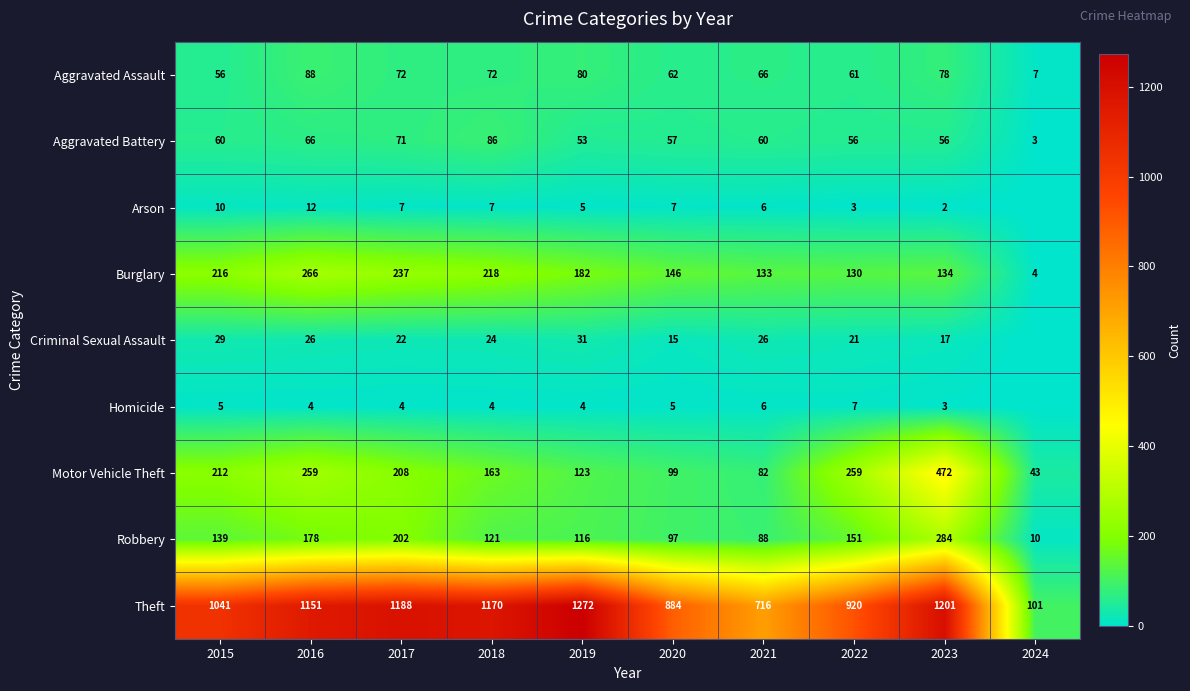

Rank the categories by Burglary value from lowest to highest.

2024, 2022, 2021, 2023, 2020, 2019, 2015, 2018, 2017, 2016